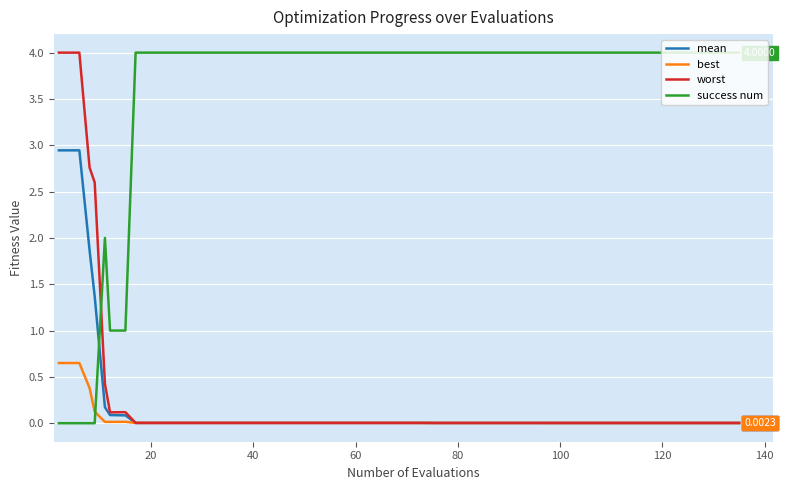

Which series has the largest total across all categories?

success num